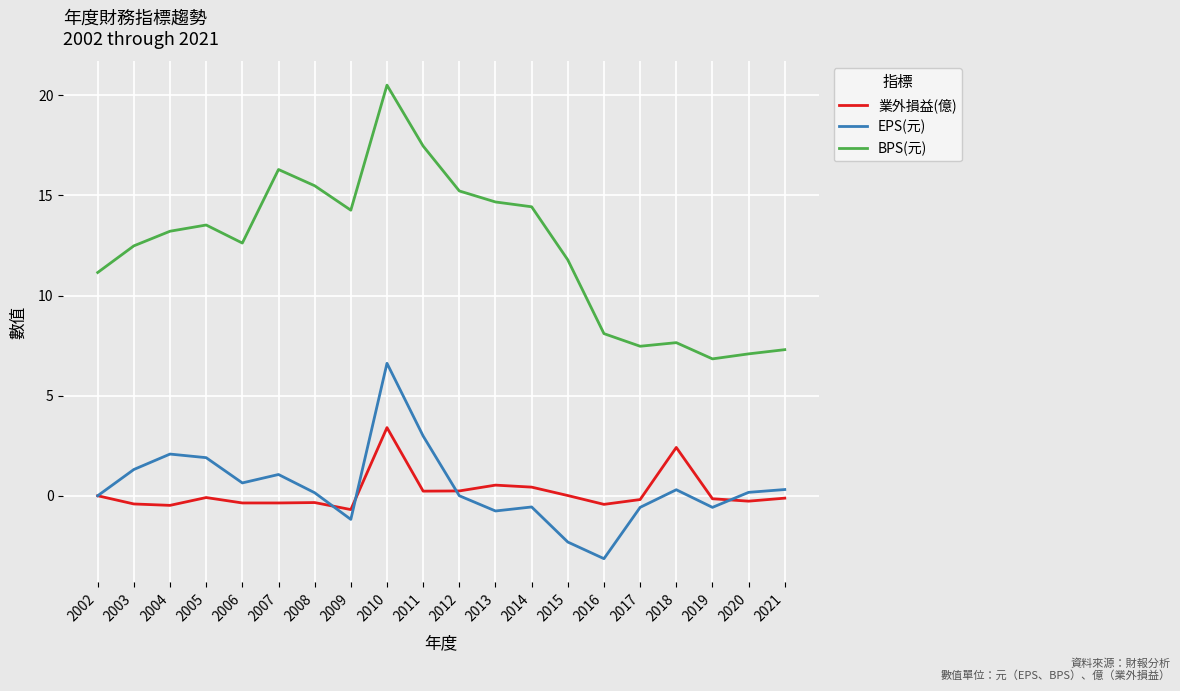

What is the minimum value for 業外損益(億)?

-0.7